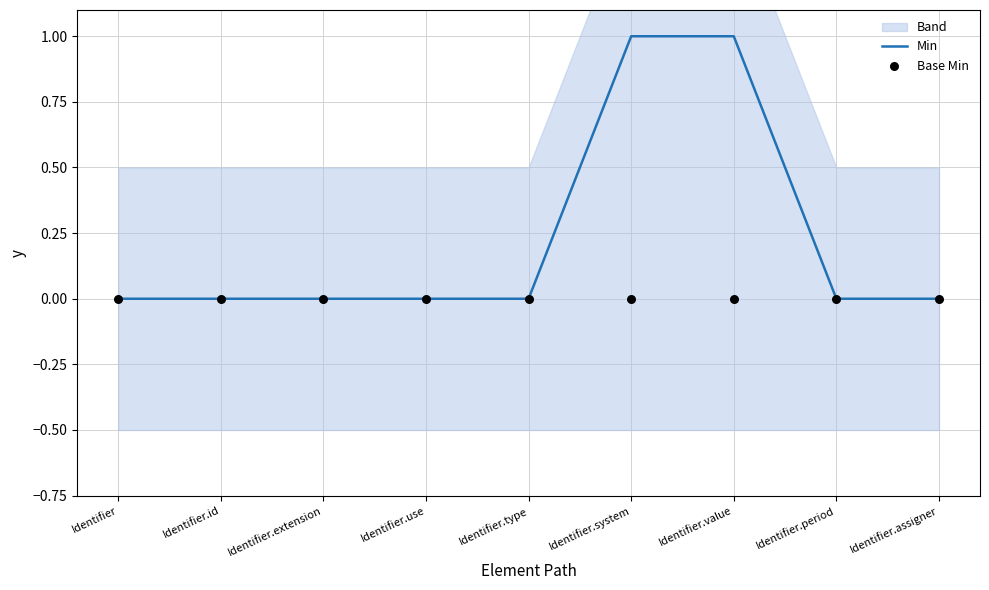

At which category is the sum across all series the highest?

Identifier.system